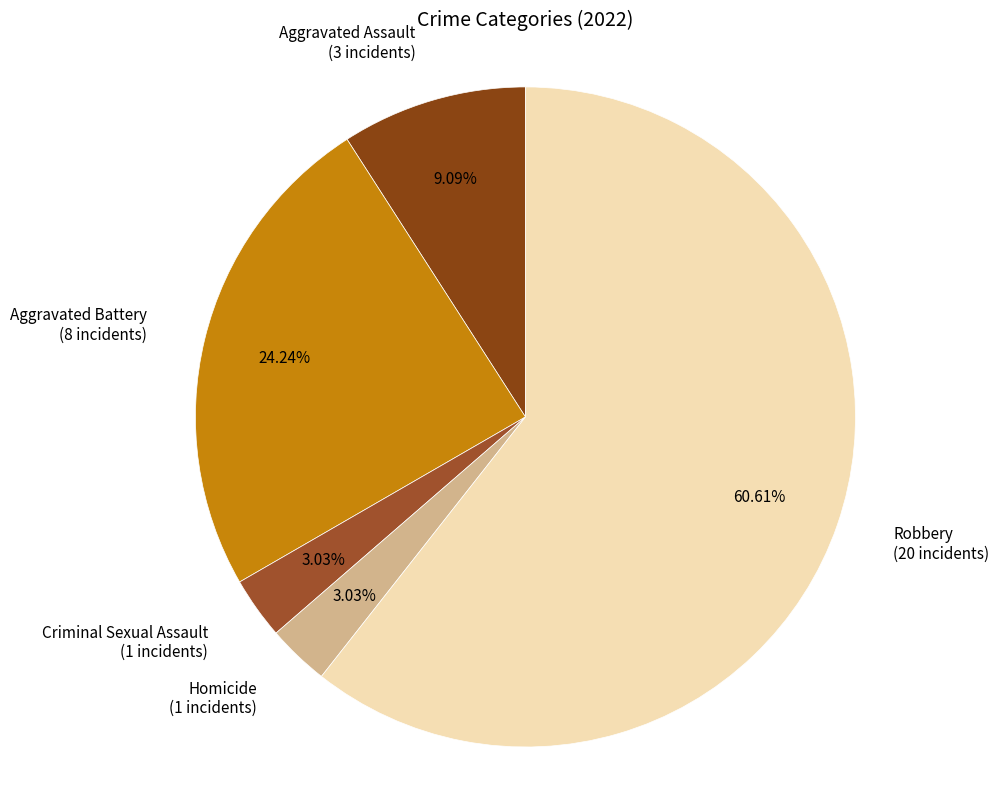

To the nearest percent, what is the difference between the largest and smallest slice percentages?

58%